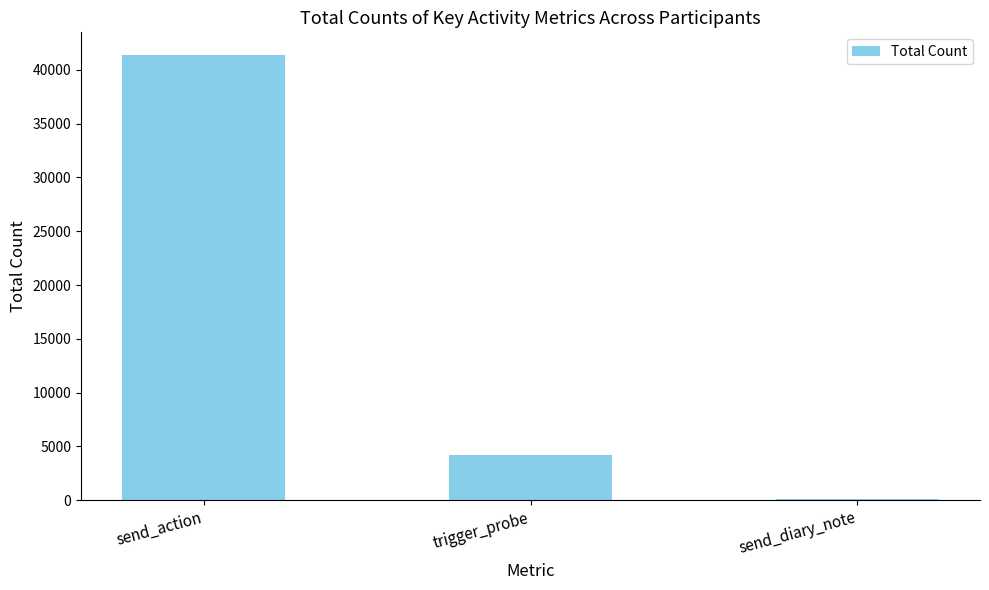

Which label corresponds to the largest value in the chart?

send_action